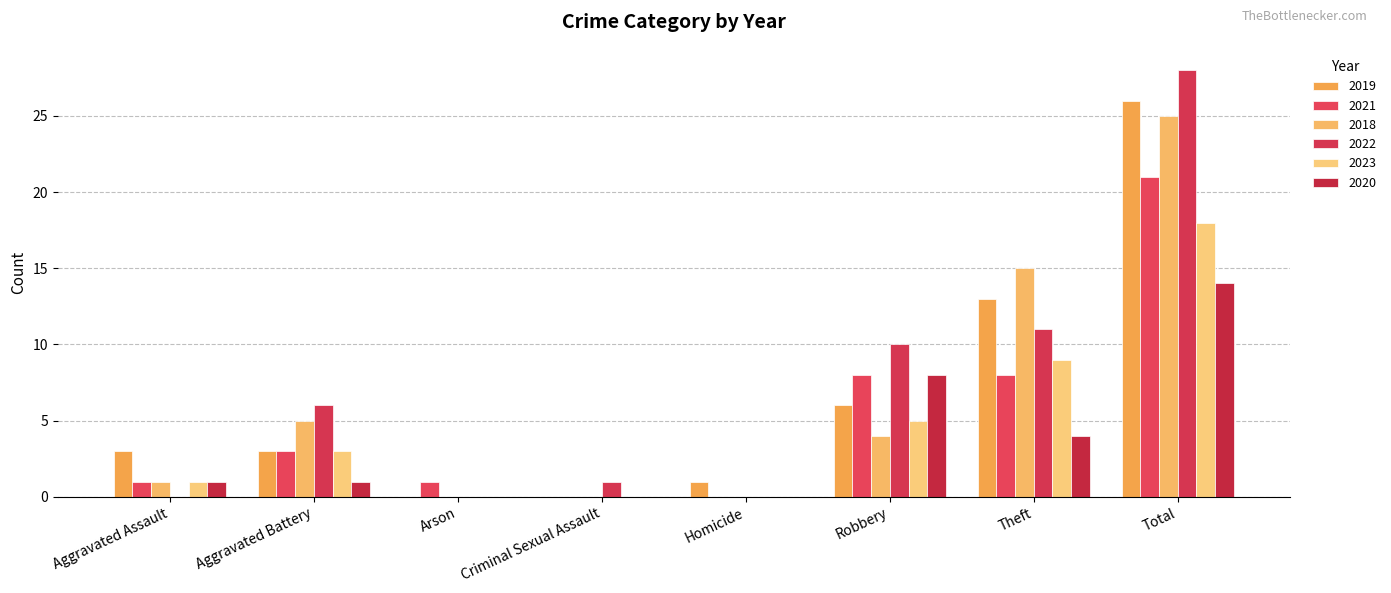

Reading left to right, list all the values displayed in this chart.

2019: 3	3	0	0	1	6	13	26
2021: 1	3	1	0	0	8	8	21
2018: 1	5	0	0	0	4	15	25
2022: 0	6	0	1	0	10	11	28
2023: 1	3	0	0	0	5	9	18
2020: 1	1	0	0	0	8	4	14